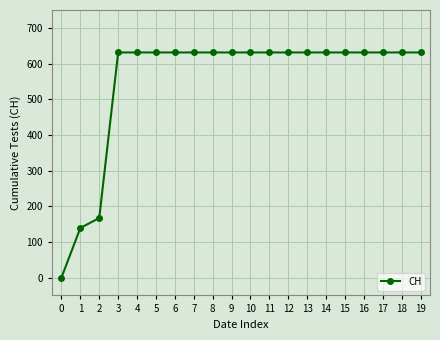

What is the sum of all values?

11033